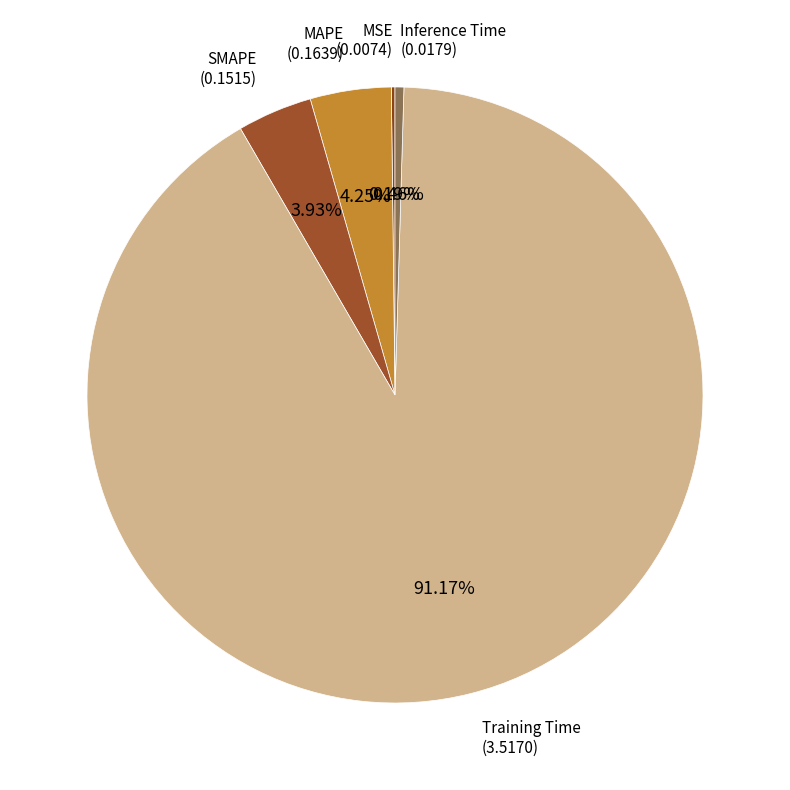

Rank the categories by value from highest to lowest.

Training Time, MAPE, SMAPE, Inference Time, MSE